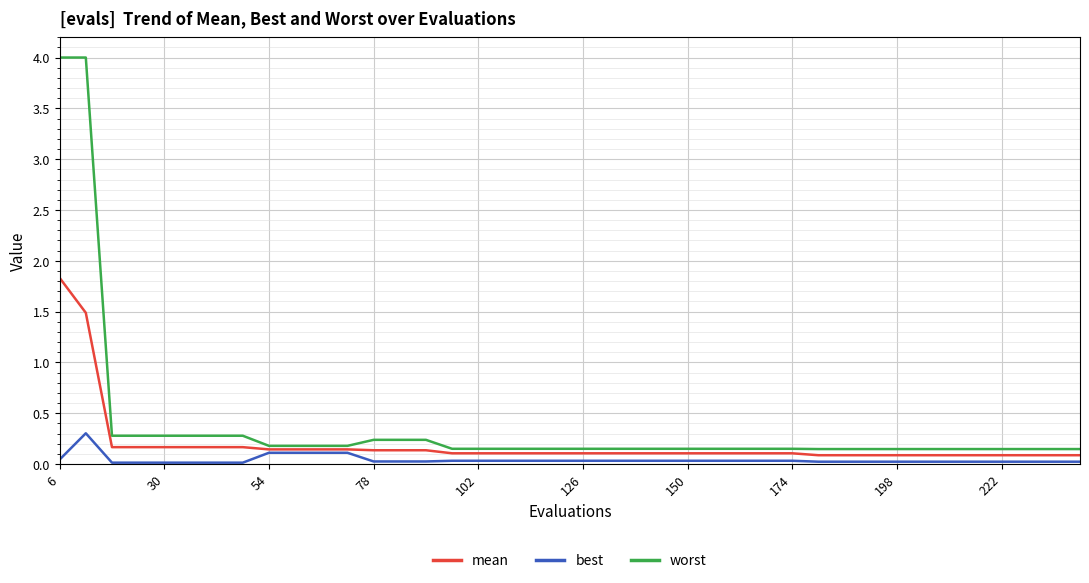

List the series in order of their peak value, lowest first.

best, mean, worst